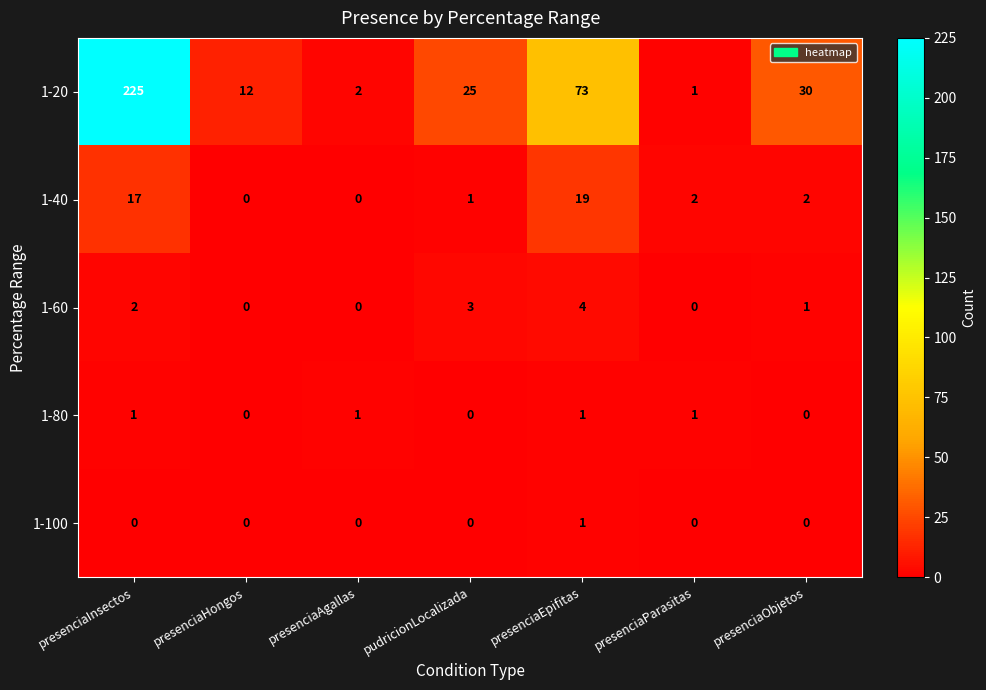

Is it true that 1-40 equals 17 at presenciaInsectos?

True